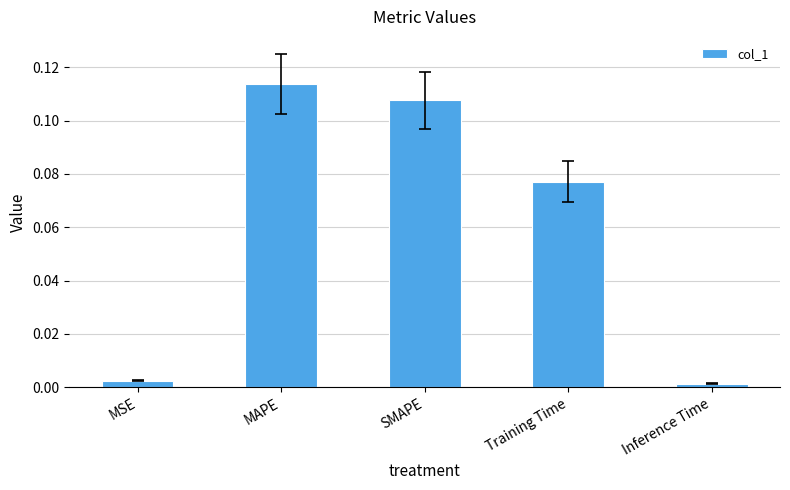

True or false: the data shows 0.0 at Training Time.

False